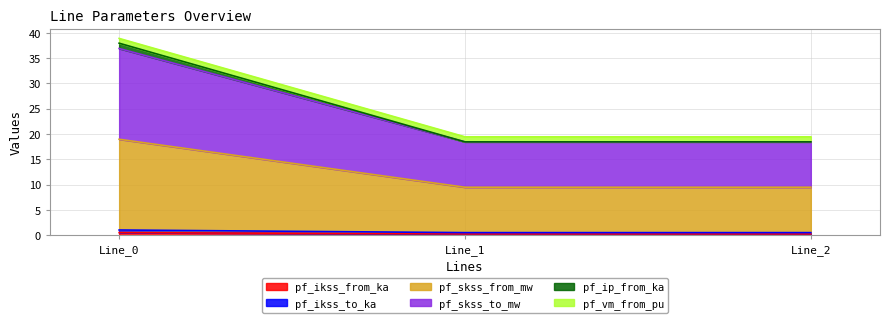

True or false: pf_skss_to_mw has a value of 0.3 at Line_1.

False